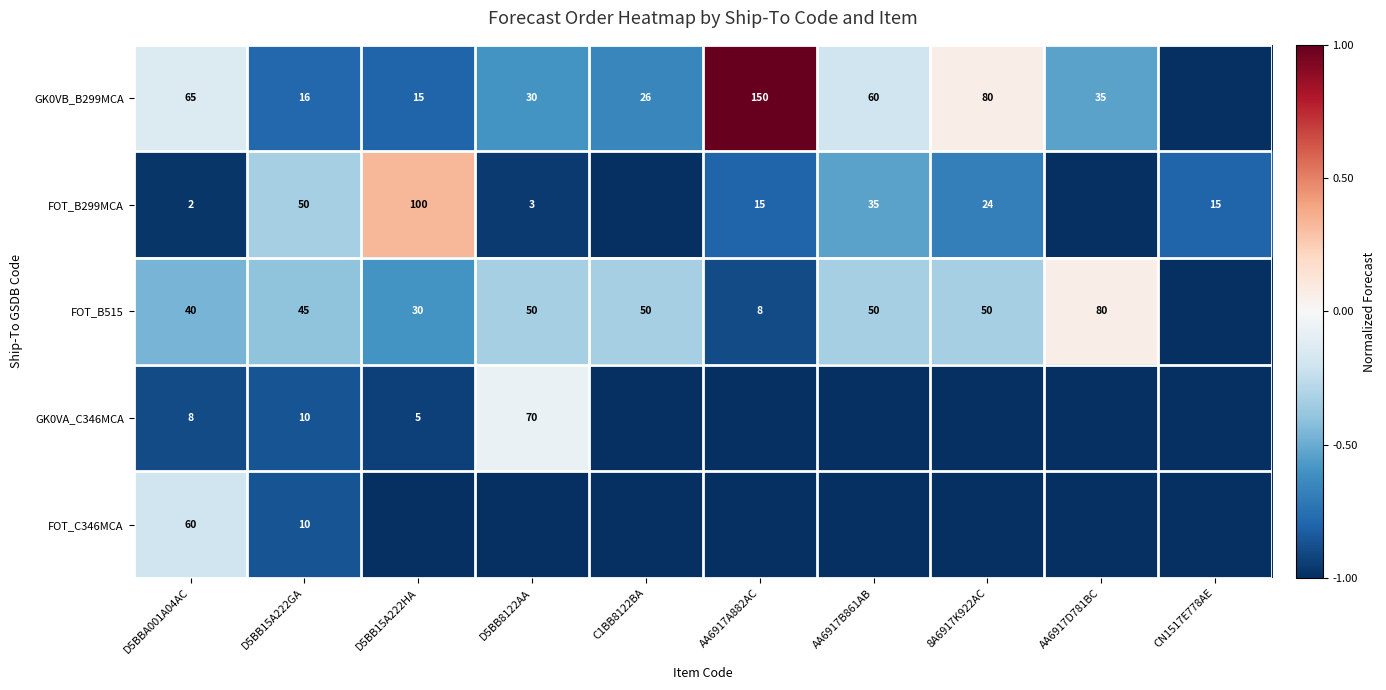

Is the value of FOT_B299MCA at D5BB15A222GA greater than the value of GK0VB_B299MCA at 8A6917K922AC?

No